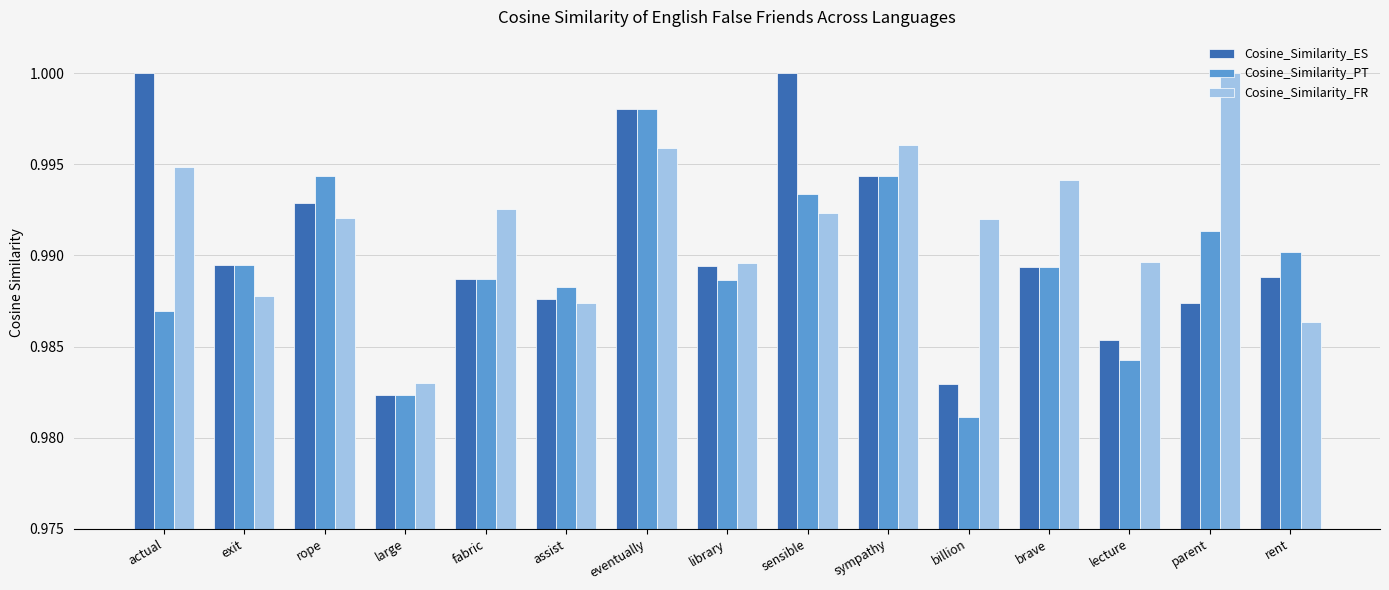

What are all the series names shown in the legend?

Cosine_Similarity_ES, Cosine_Similarity_PT, Cosine_Similarity_FR